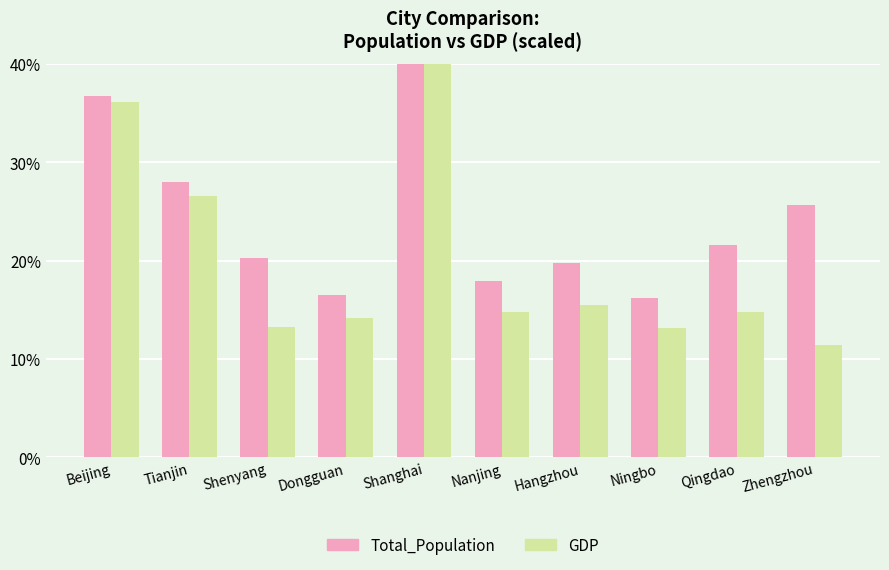

What are all the series names shown in the legend?

Total_Population, GDP